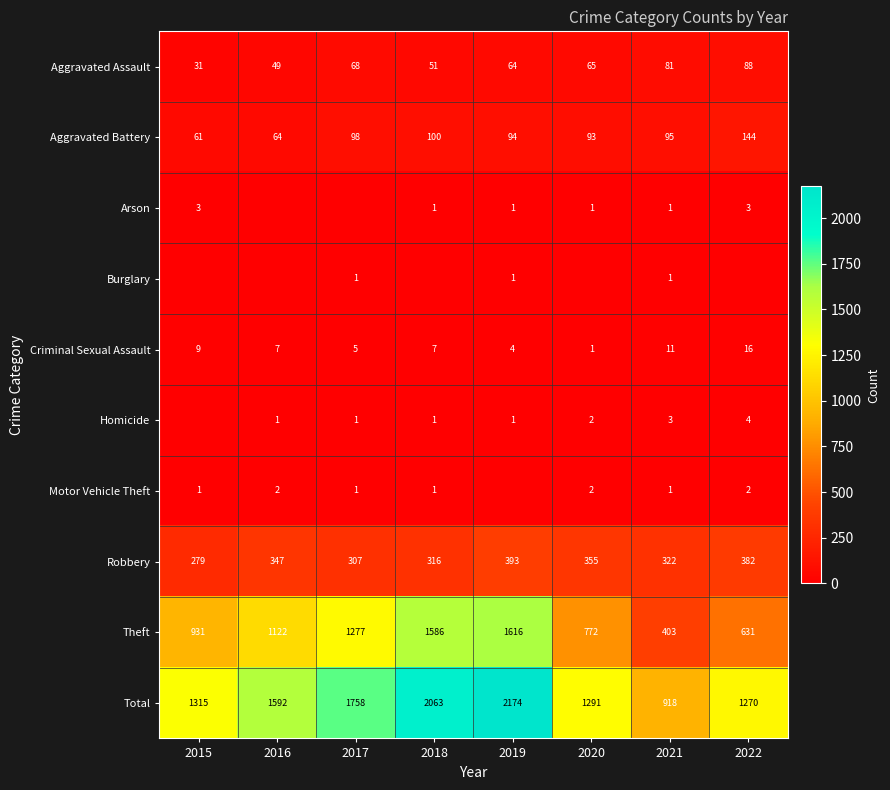

Is the value of Theft at 2022 greater than the value of Aggravated Assault at 2016?

Yes